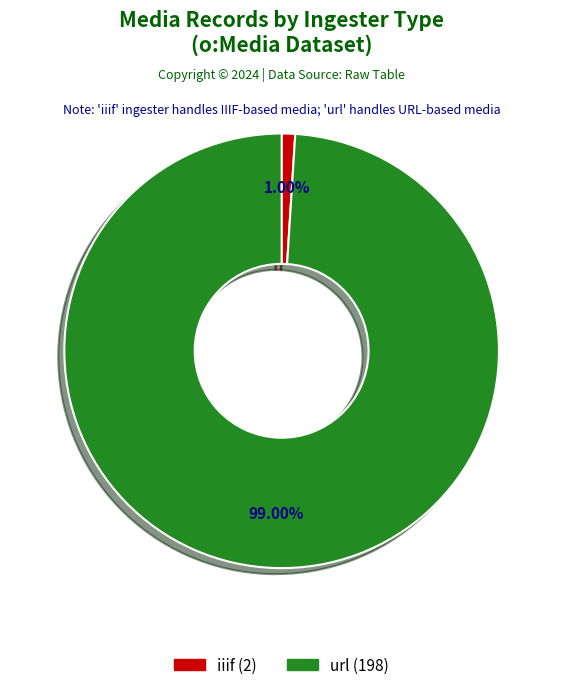

How many slices are in this pie chart?

2